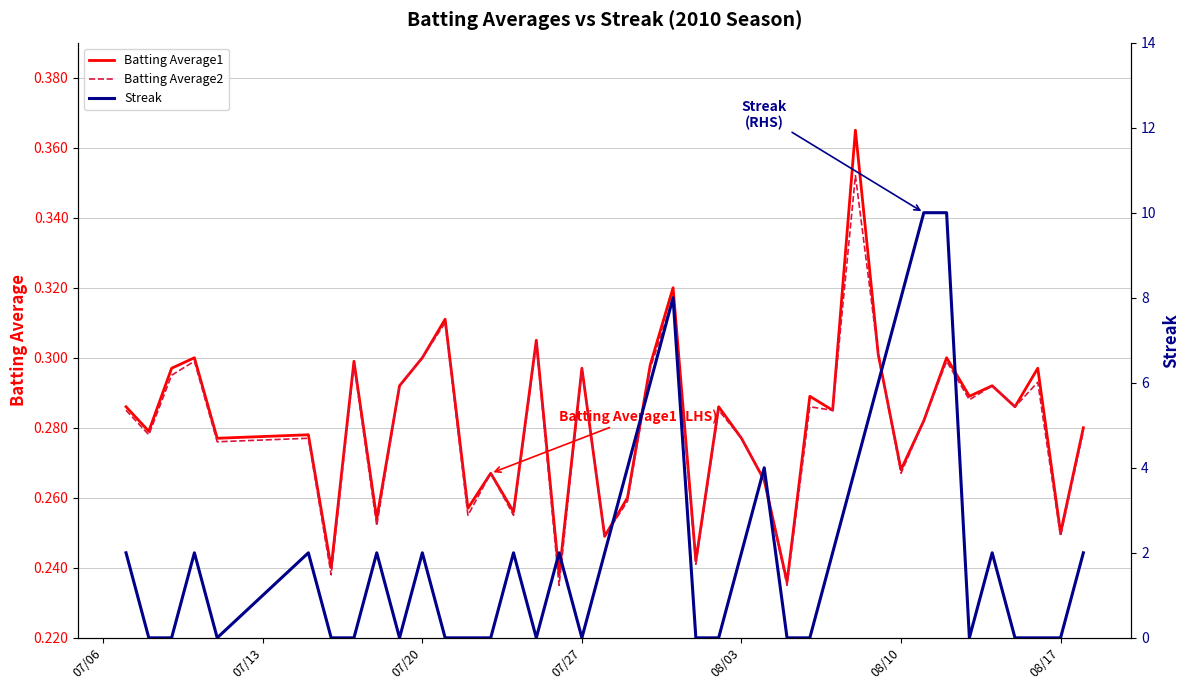

Is this an area chart (filled region under the line)?

No